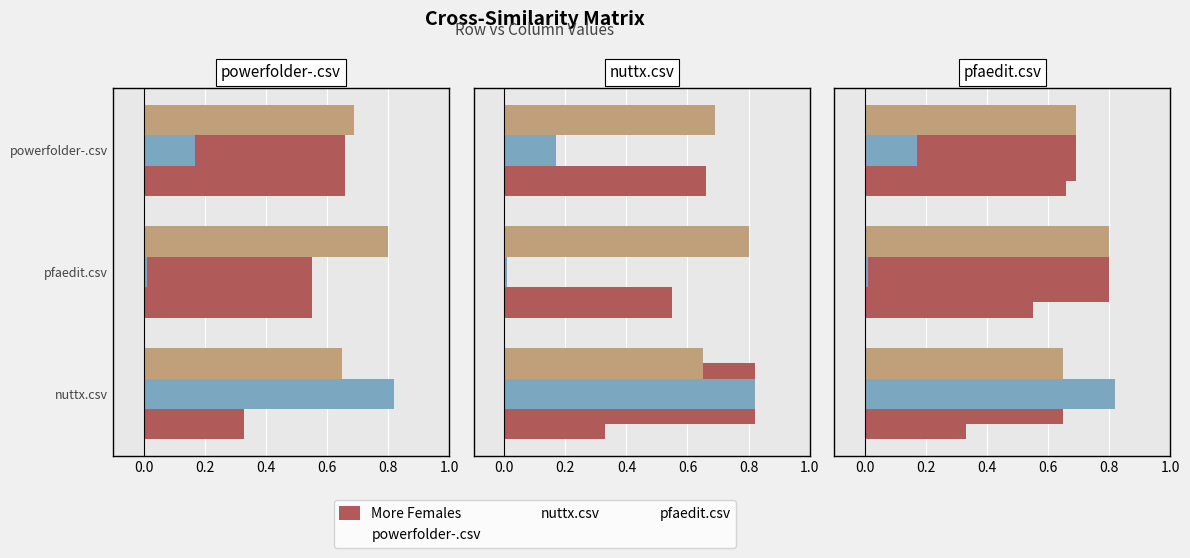

Rank the series by their maximum value, from lowest to highest.

powerfolder-.csv, pfaedit.csv, nuttx.csv